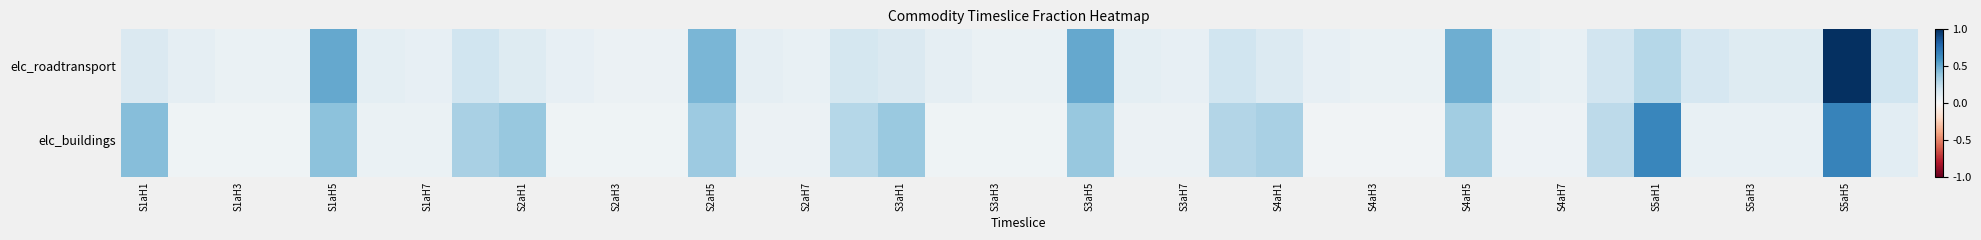

Which series has the largest range (max minus min)?

elc_roadtransport